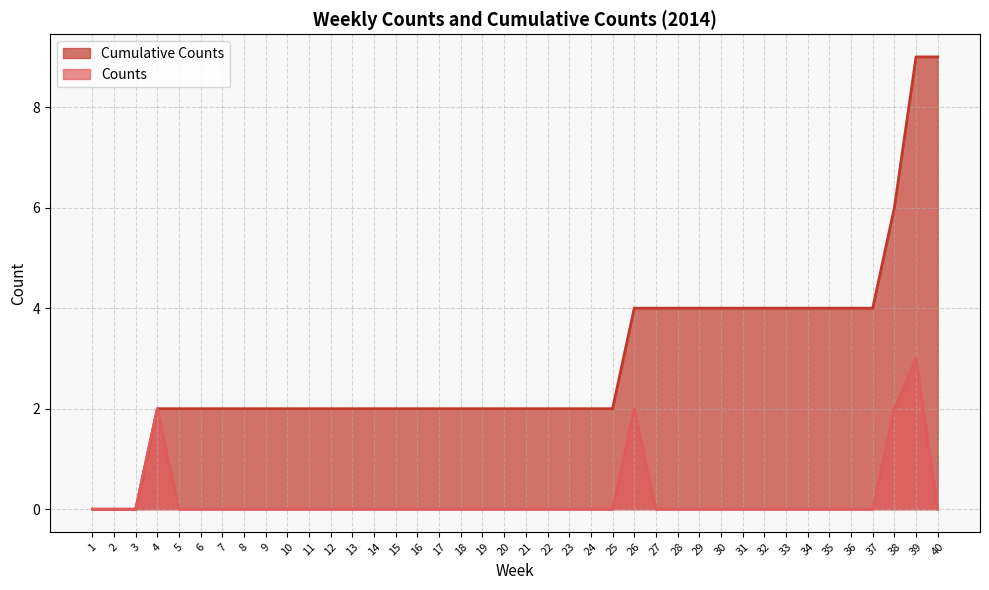

Where does the Cumulative Counts series first go above 2?

26